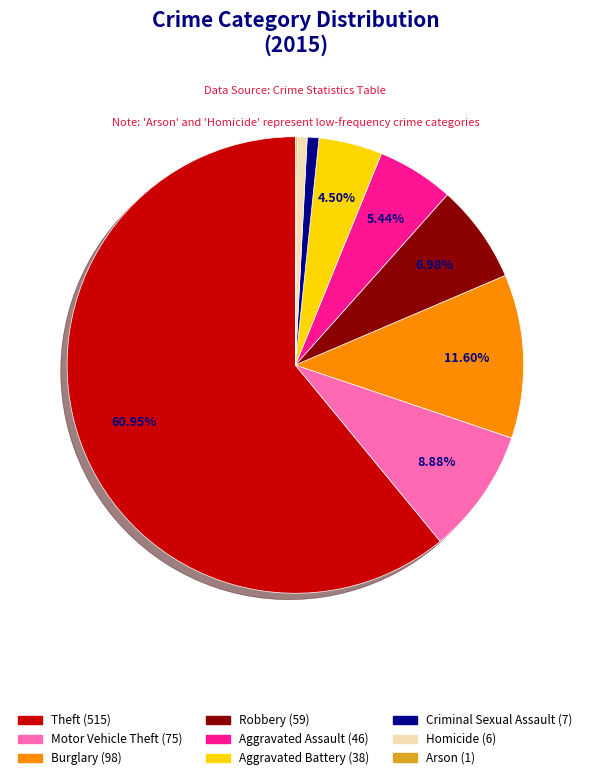

Is Robbery the majority of the pie?

No